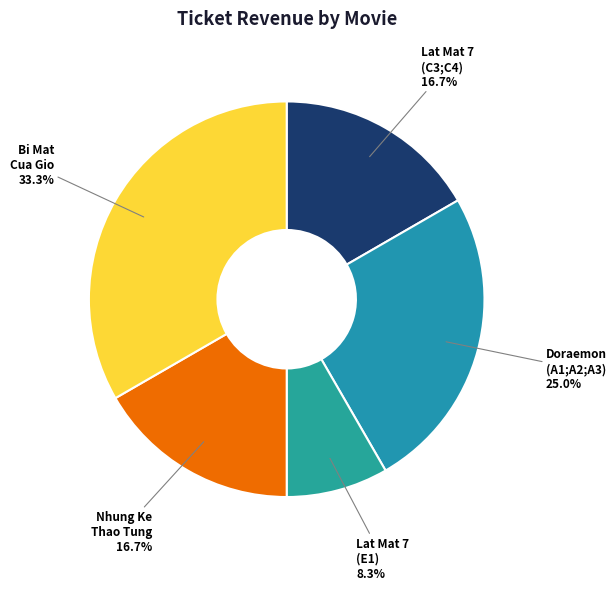

Count the number of slices in the pie.

5